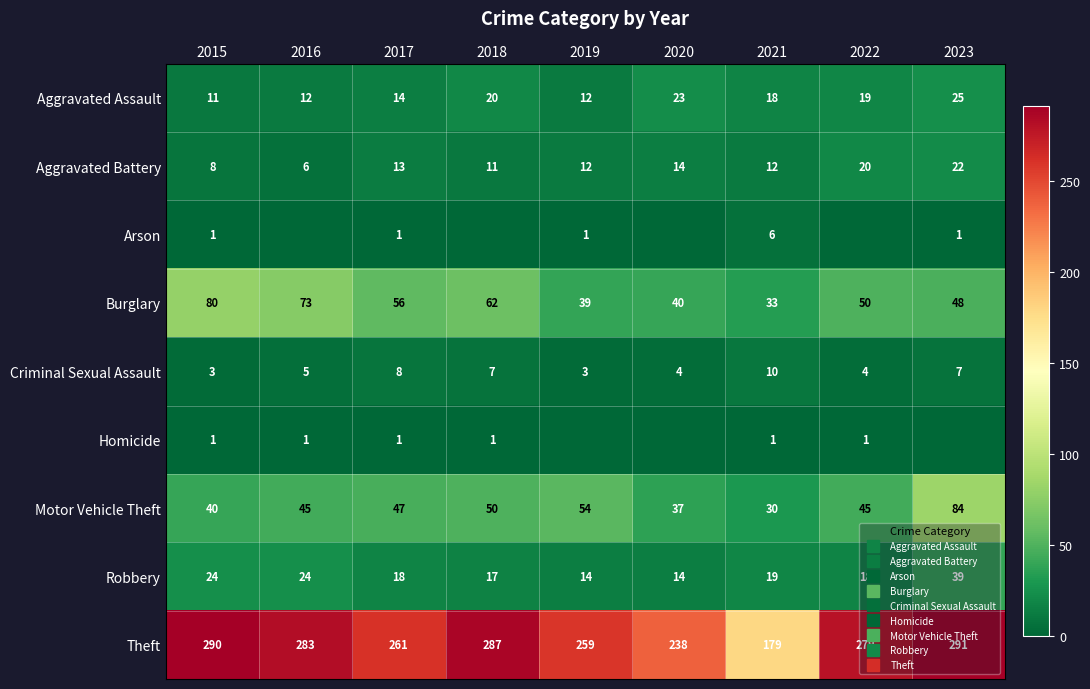

How many values in the Criminal Sexual Assault series exceed 5?

4